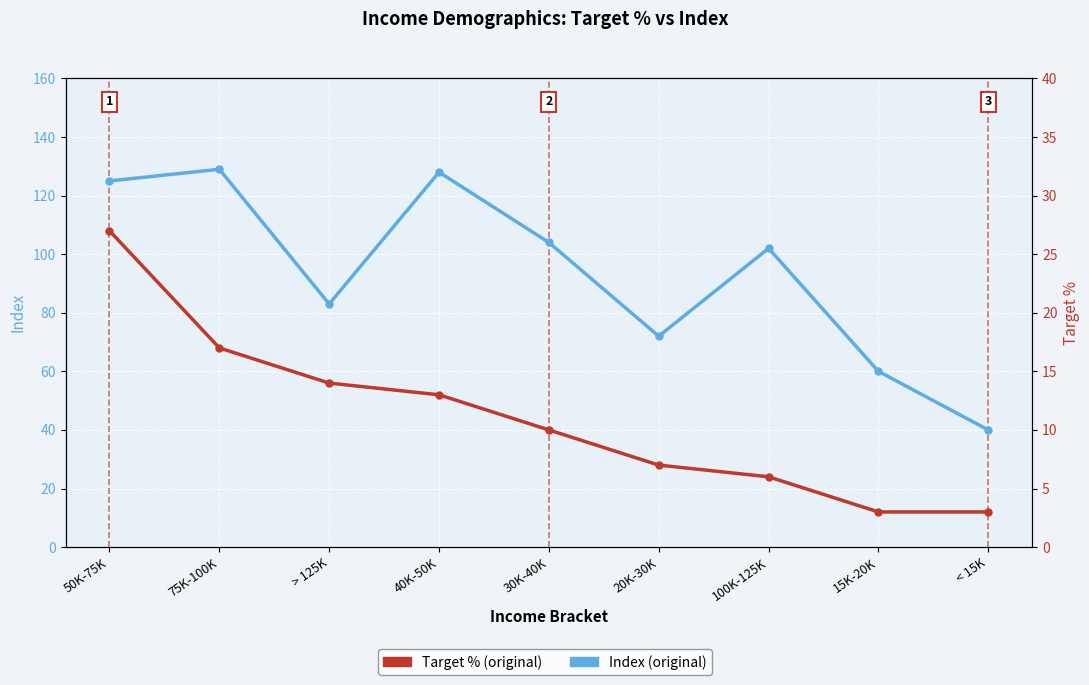

Reading left to right, transcribe all the data shown in this chart.

Index (original): 50K-75K=125	75K-100K=129	> 125K=83	40K-50K=128	30K-40K=104	20K-30K=72	100K-125K=102	15K-20K=60	< 15K=40
Target % (original): 50K-75K=27	75K-100K=17	> 125K=14	40K-50K=13	30K-40K=10	20K-30K=7	100K-125K=6	15K-20K=3	< 15K=3